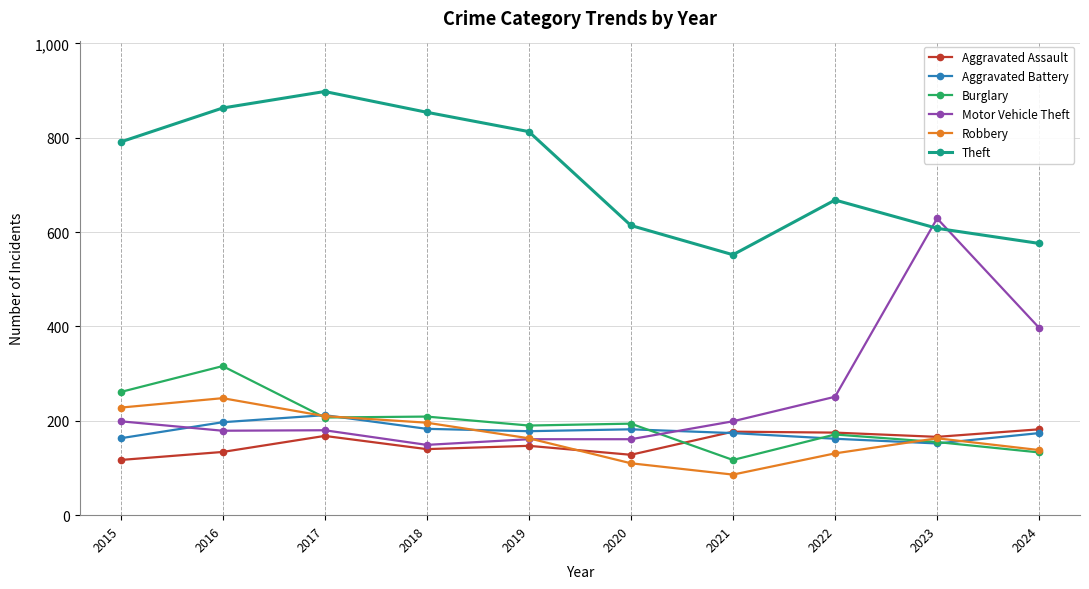

What is the sum of the Motor Vehicle Theft values at 2018 and 2022?

400